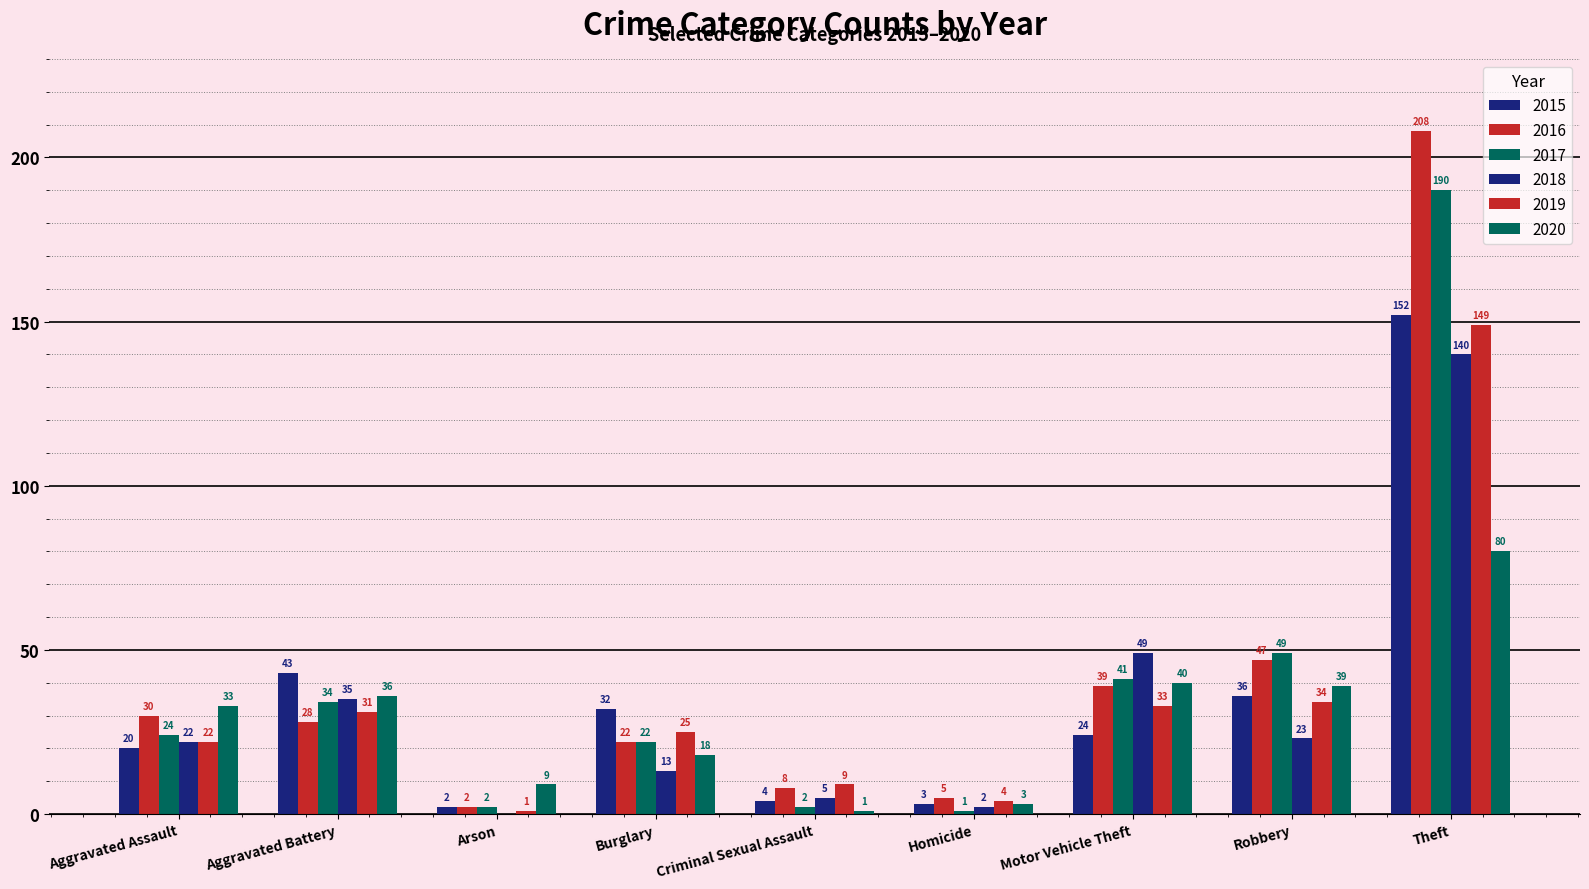

How many data points does each series have?

9